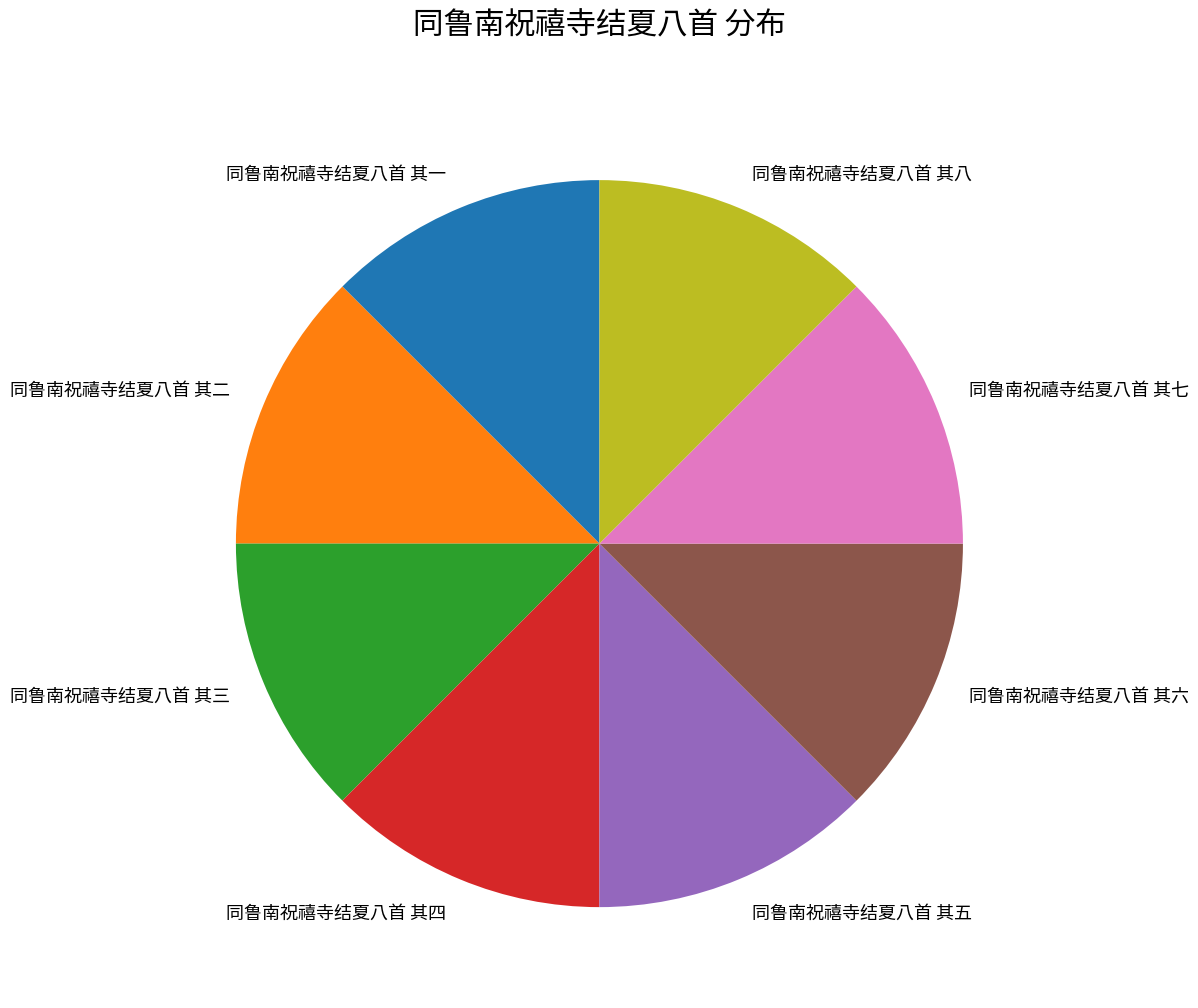

Is 同鲁南祝禧寺结夏八首 其一 the majority of the pie?

No